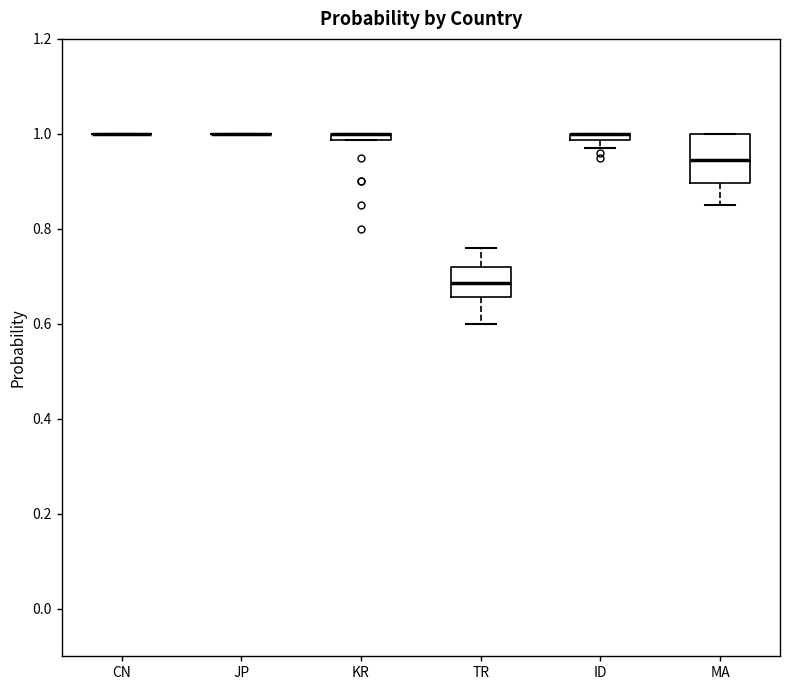

Which box is the tallest, from its lower edge to its upper edge?

MA